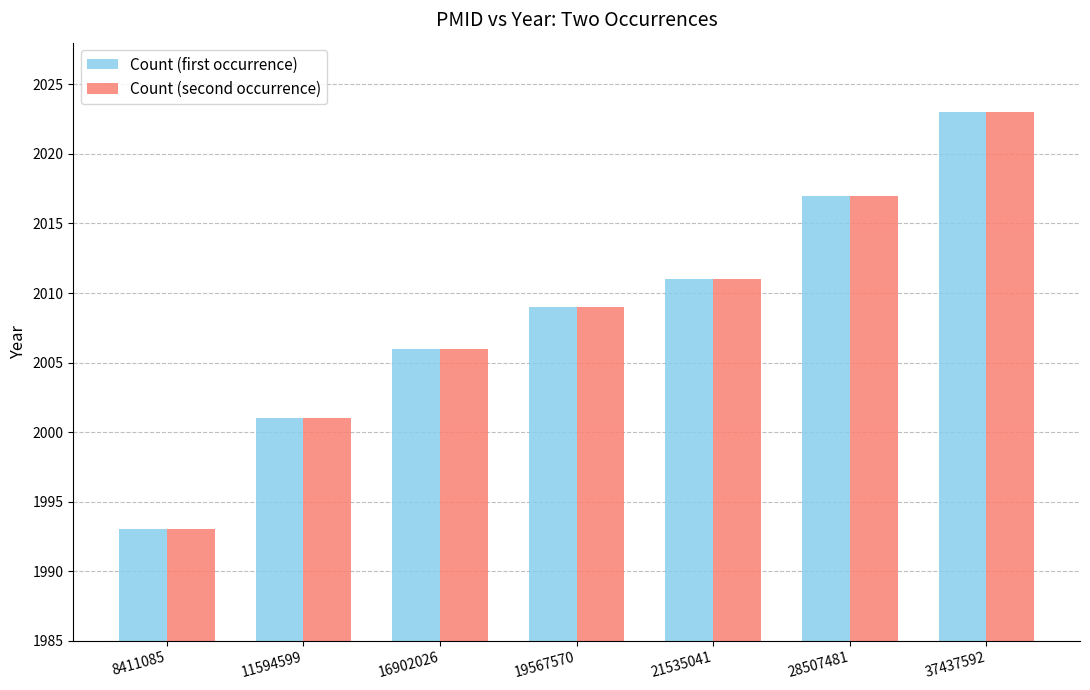

True or false: Count (first occurrence) has a value of 2001 at 11594599.

True